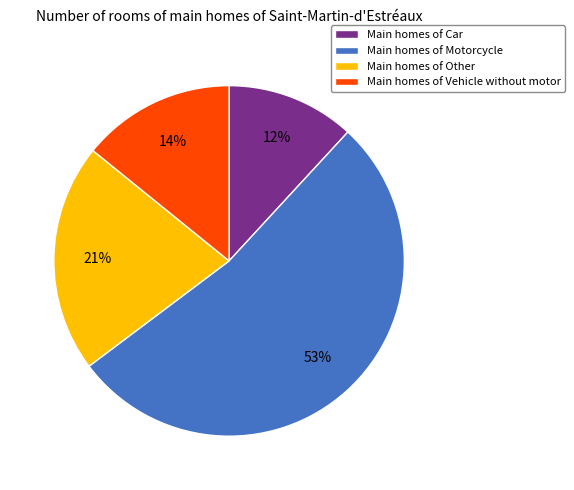

Which slice is the largest?

Main homes of Motorcycle